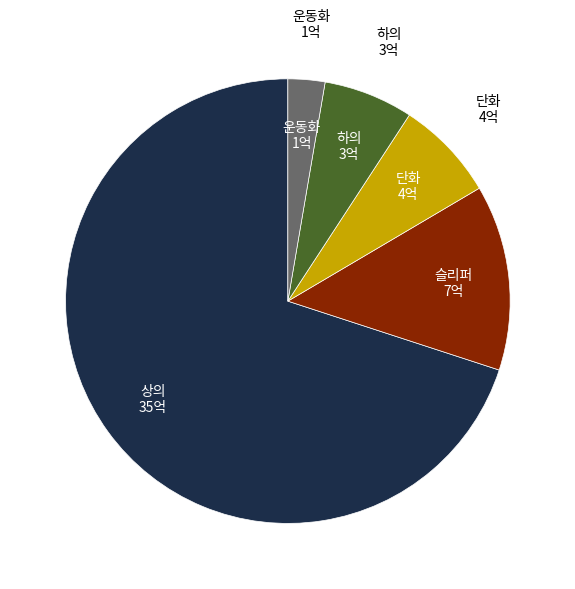

Does any single category account for the majority?

Yes